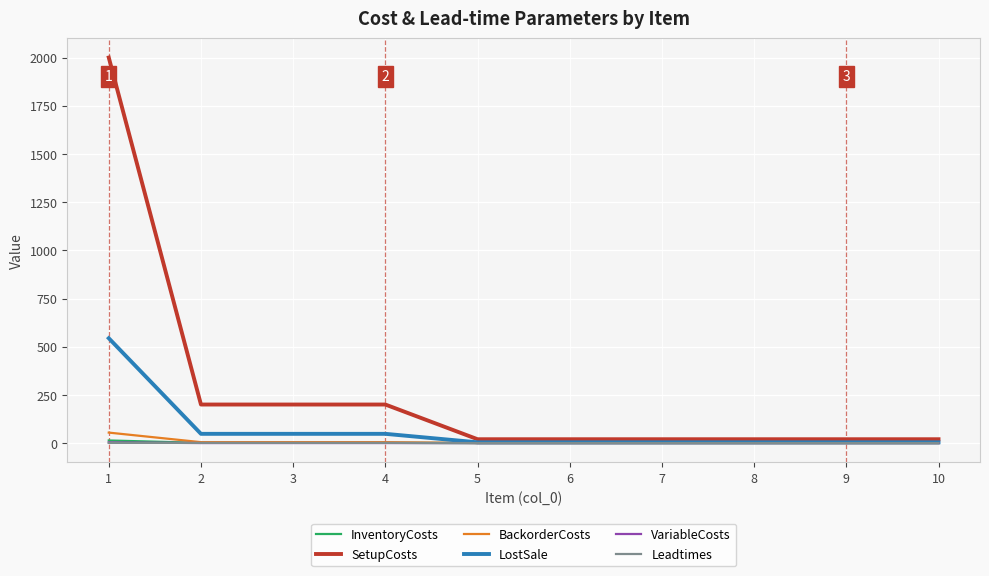

What is the highest value of the SetupCosts series?

2000.0